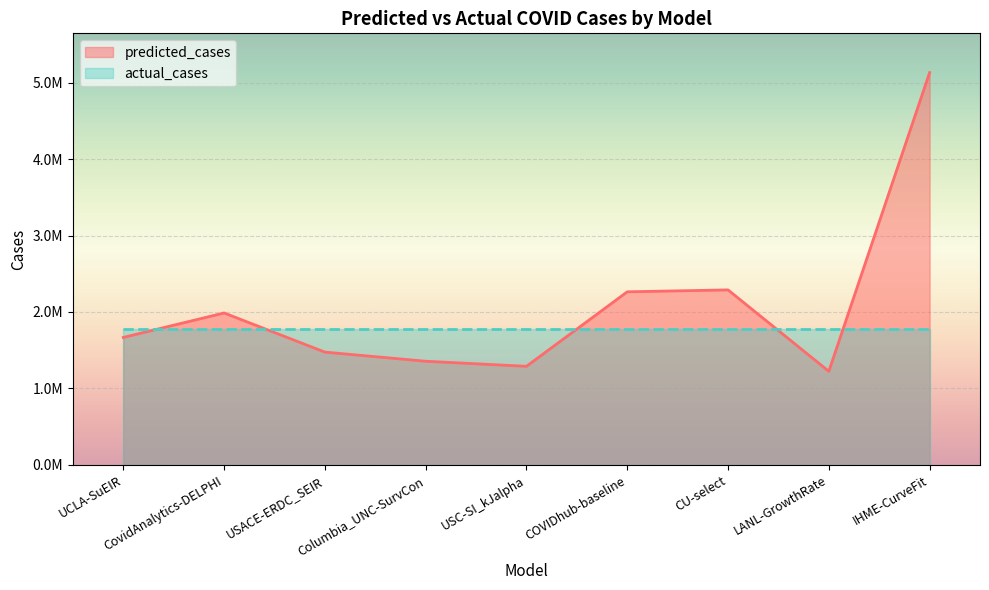

Reading left to right, extract all data points from this chart.

1667613.7	1987441.0	1475722.4	1356054.0	1289857.0	2264022.0	2288896.0	1224548.8	5130444.4